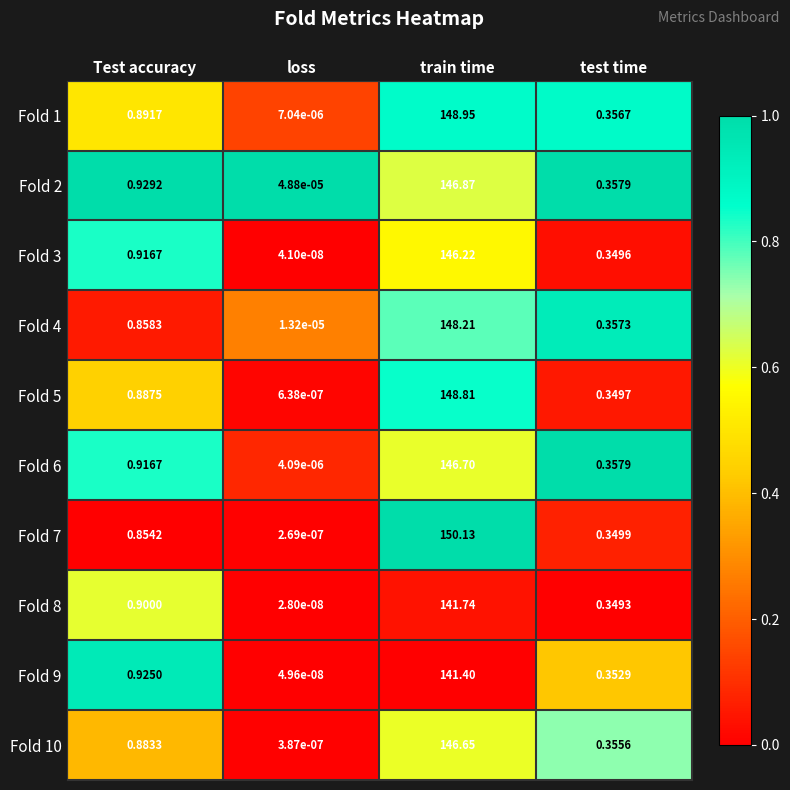

At which category does the chart reach its peak across all series?

train time